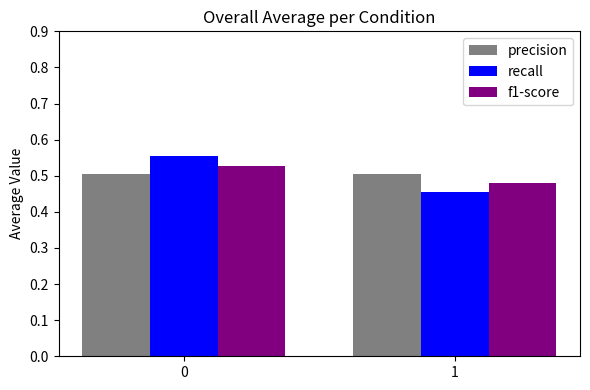

Which category has the lowest value across all series?

1